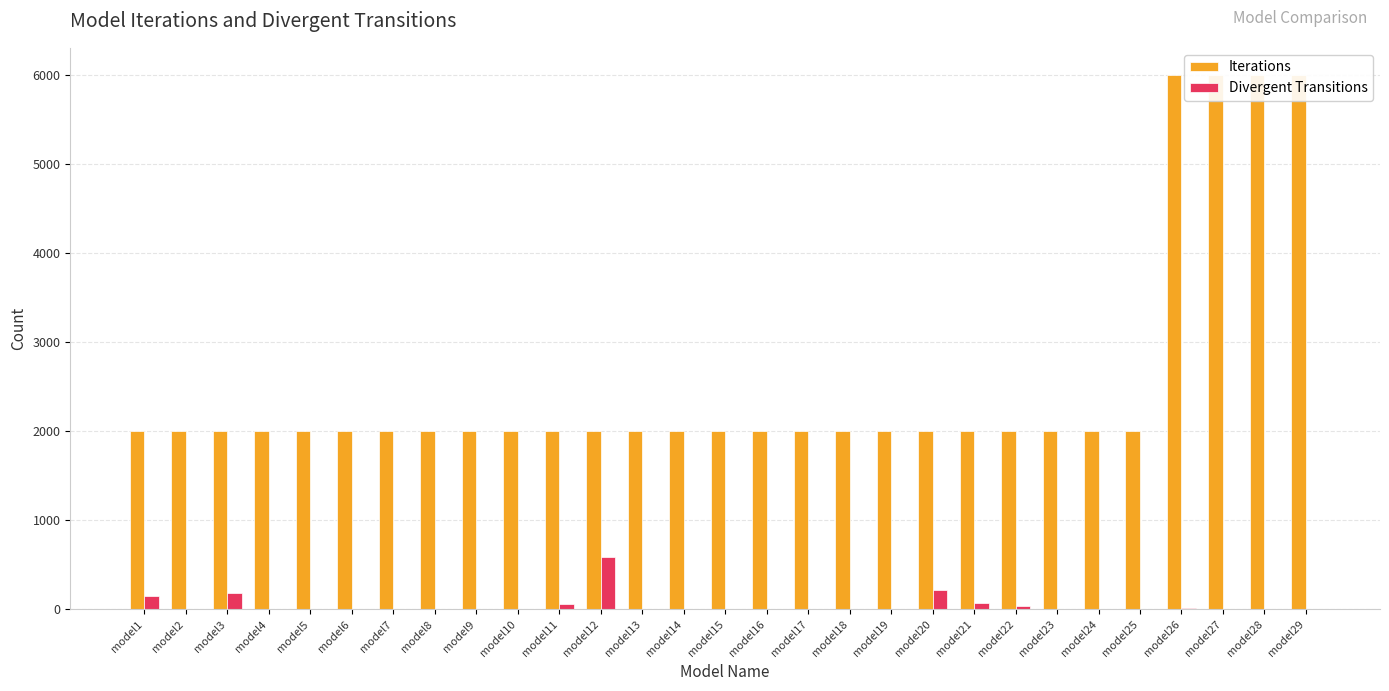

What are all the series names shown in the legend?

Iterations, Divergent Transitions